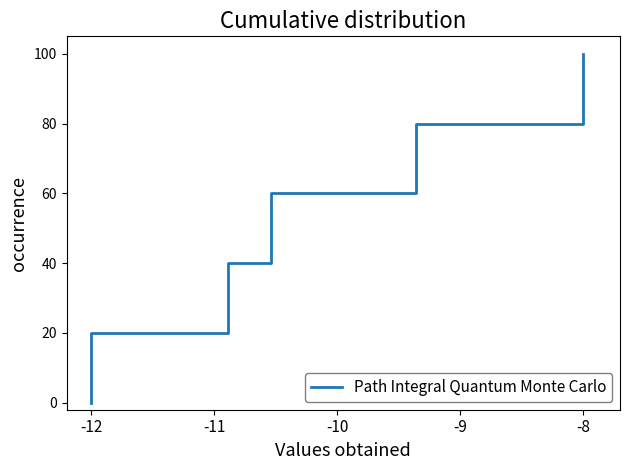

What is the difference between the maximum and minimum values?

100